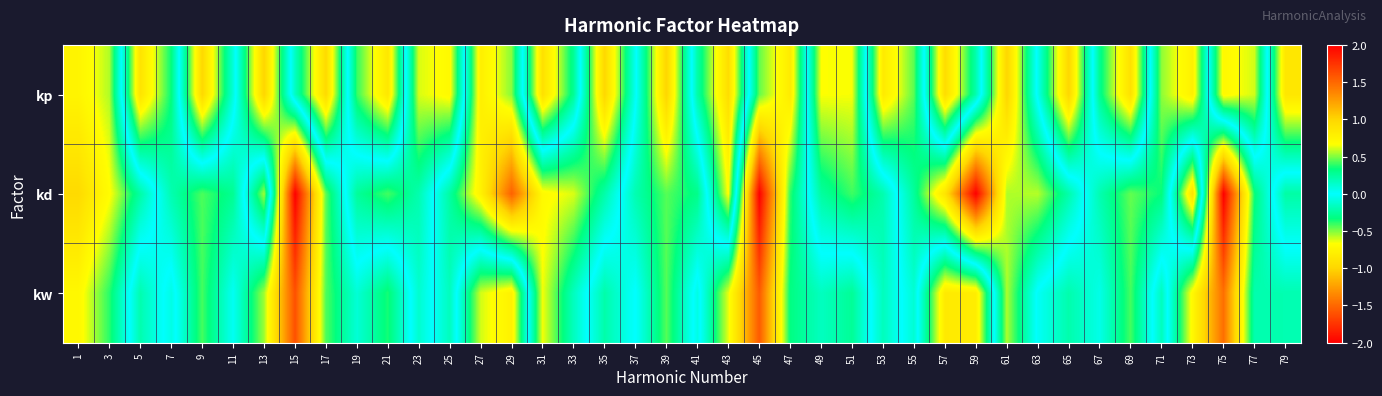

Which series has the largest range (max minus min)?

kd